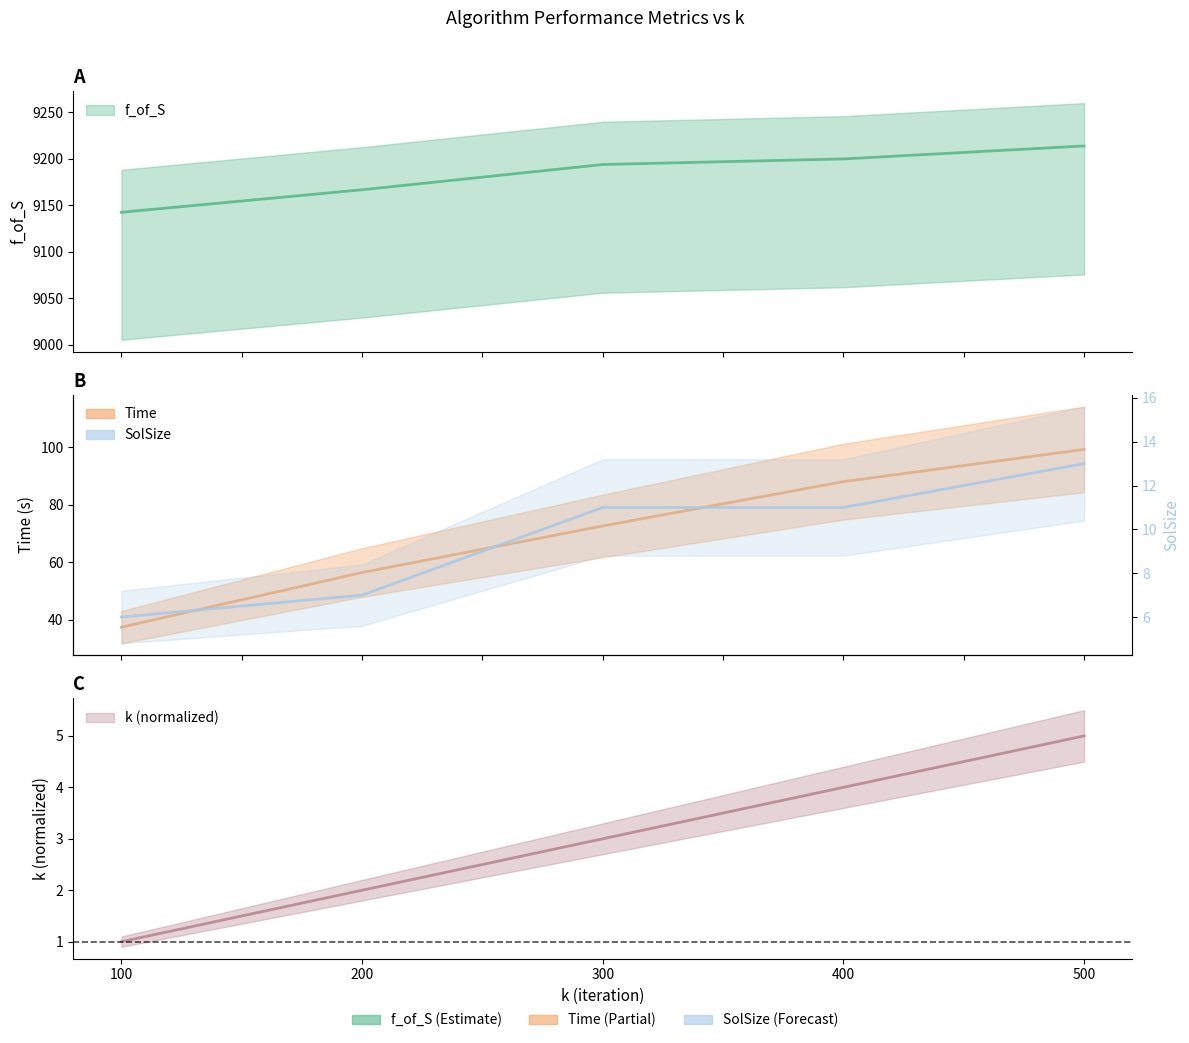

What is the total value across all series at 0?

9186.8